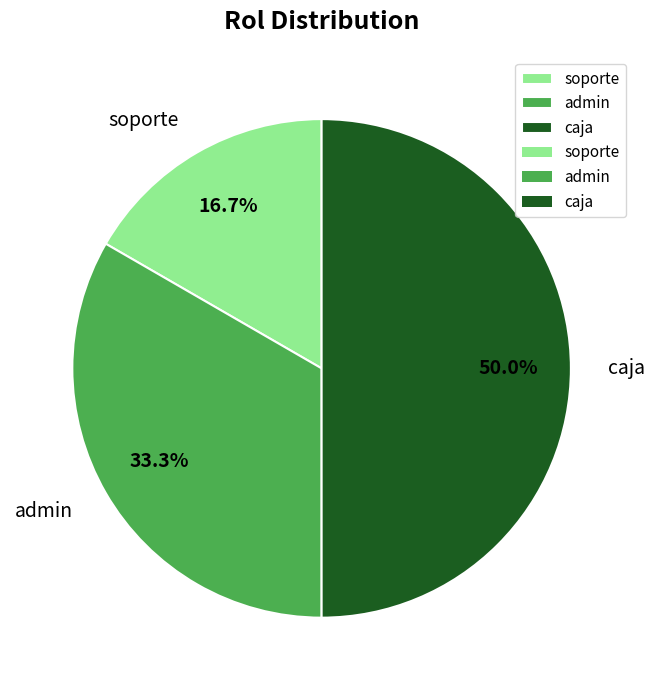

What is the largest slice in the pie chart?

caja